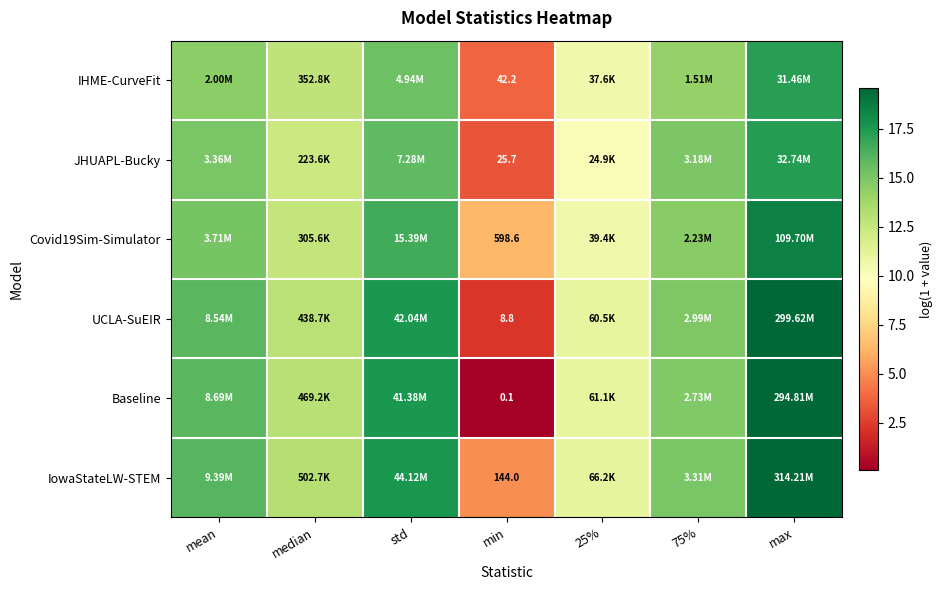

Is the value of UCLA-SuEIR at min greater than the value of Baseline at min?

Yes